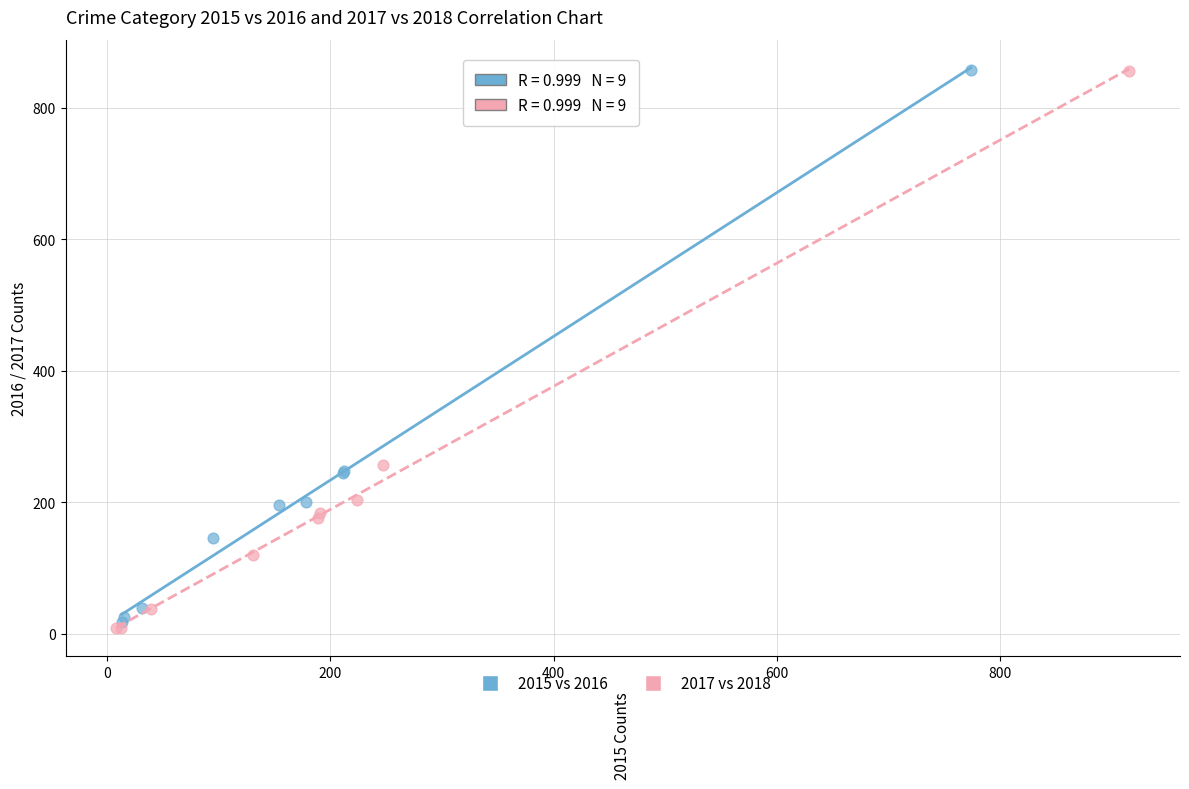

Which series has the largest Y range (max minus min)?

2017 vs 2018